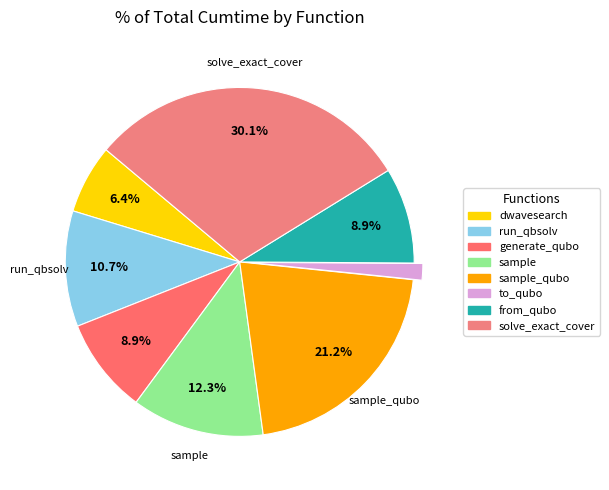

How many segments does this pie chart have?

8